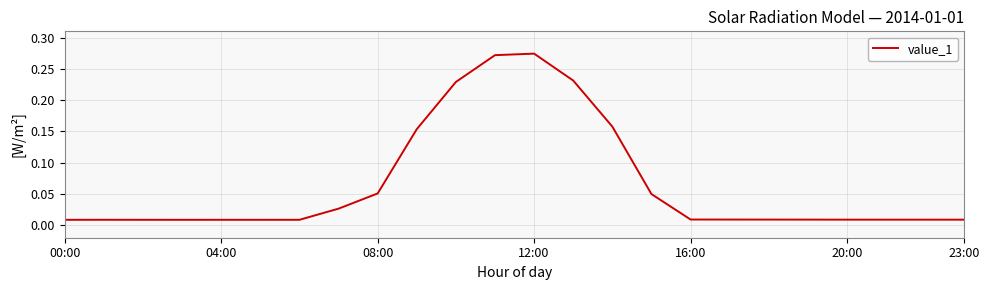

Does the chart display data point markers on the line(s)?

No